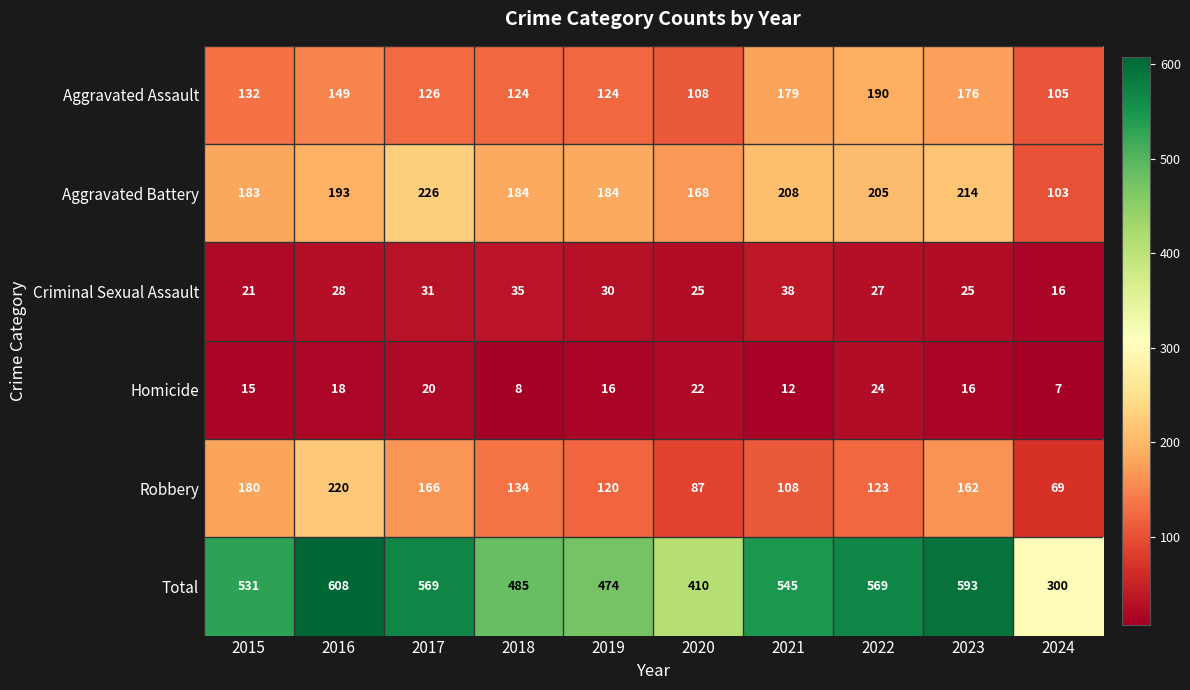

What is the total value across all series at 2019?

948